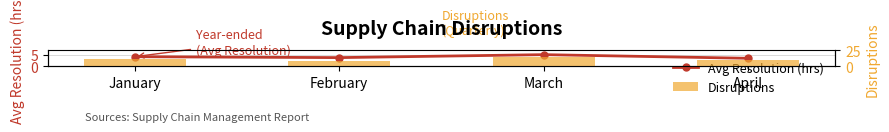

Between February and April, which is larger?

February